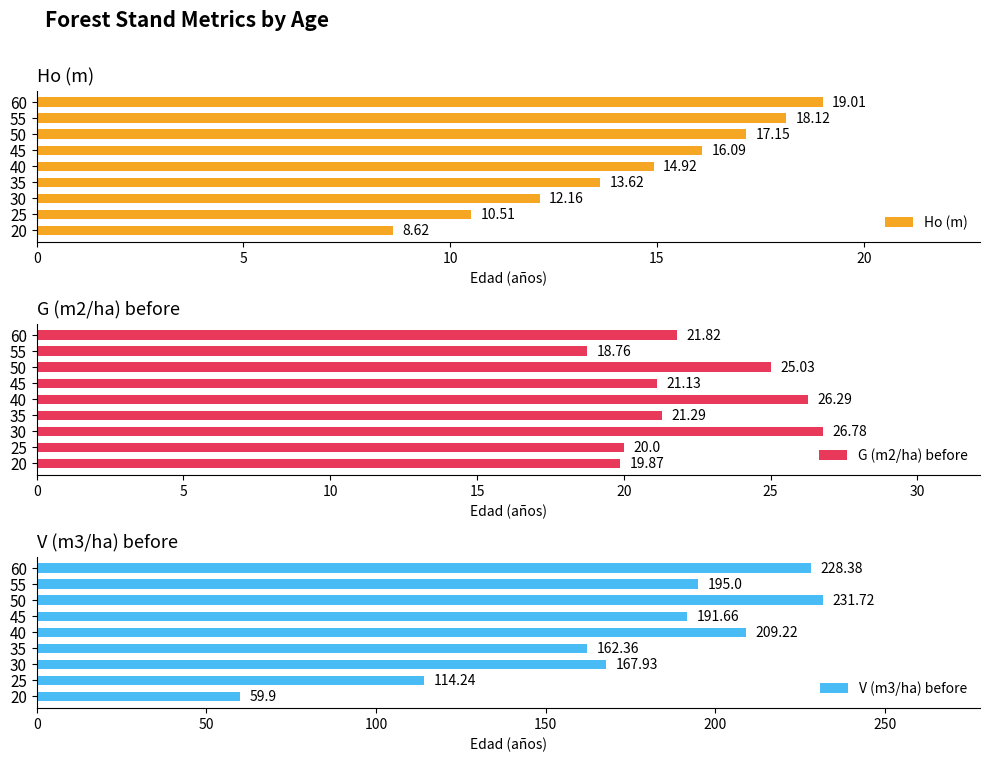

What is the average value of the Ho (m) series?

14.5